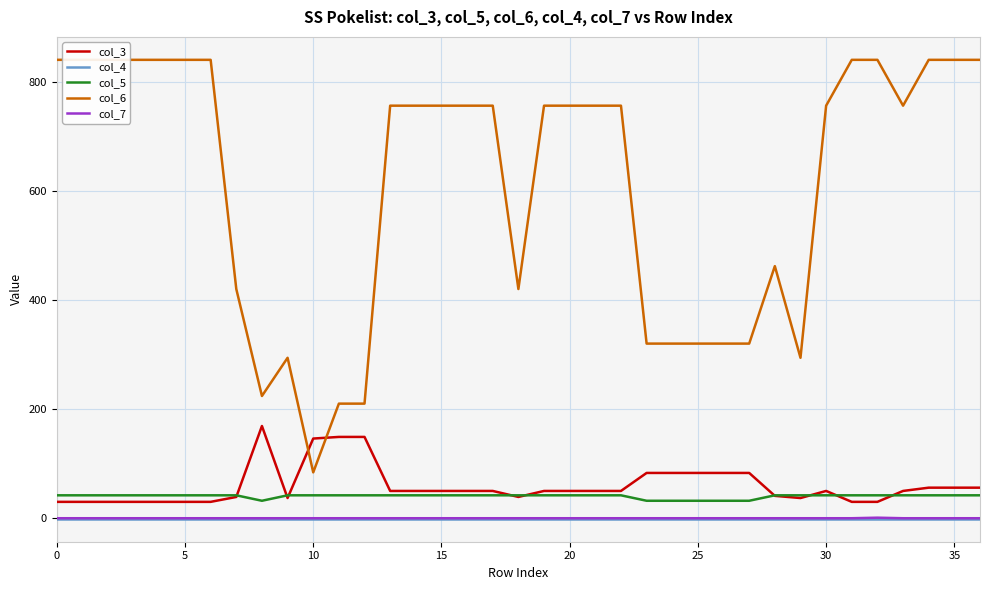

Reading right to left, what are all the values shown in this chart?

col_3: 56	56	56	50	30	30	50	37	41	83	83	83	83	83	50	50	50	50	39	50	50	50	50	50	149	149	146	37	169	39	30	30	30	30	30	30	30
col_4: -1	-1	-1	-1	-1	-1	-1	-1	-1	-1	-1	-1	-1	-1	-1	-1	-1	-1	-1	-1	-1	-1	-1	-1	-1	-1	-1	-1	-1	-1	-1	-1	-1	-1	-1	-1	-1
col_5: 42	42	42	42	42	42	42	42	42	32	32	32	32	32	42	42	42	42	42	42	42	42	42	42	42	42	42	42	32	42	42	42	42	42	42	42	42
col_6: 840	840	840	756	840	840	756	294	462	320	320	320	320	320	756	756	756	756	420	756	756	756	756	756	210	210	84	294	224	420	840	840	840	840	840	840	840
col_7: 0	0	0	0	1	0	0	0	0	0	0	0	0	0	0	0	0	0	0	0	0	0	0	0	0	0	0	0	0	0	0	0	0	0	0	0	0